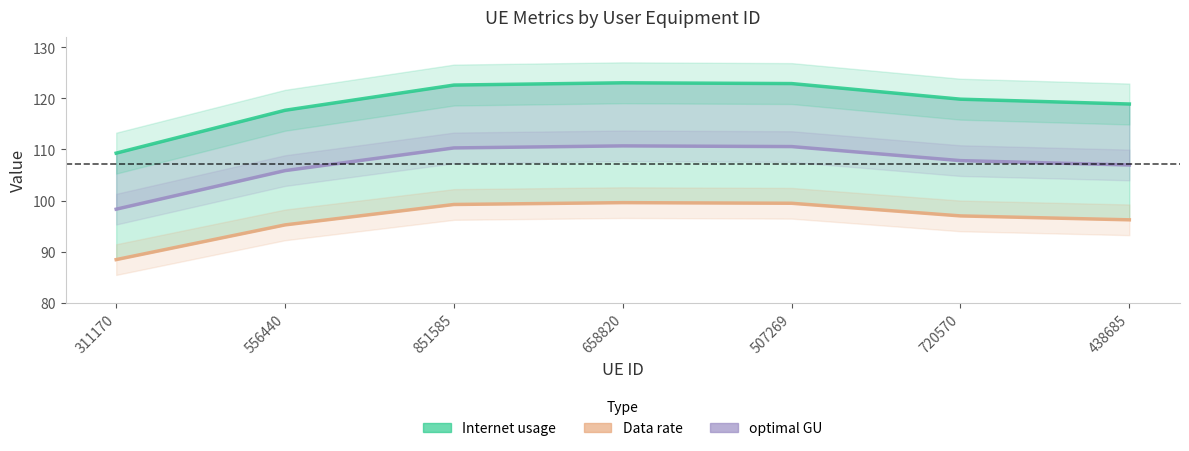

How many lines are shown in the chart?

3